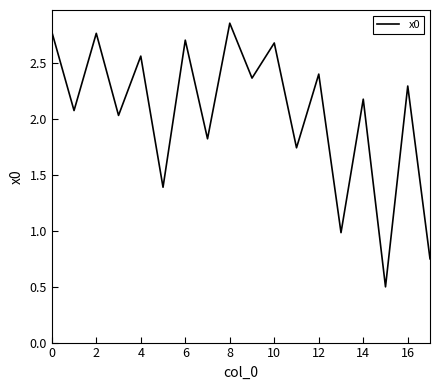

What is the minimum value shown in the chart?

0.5